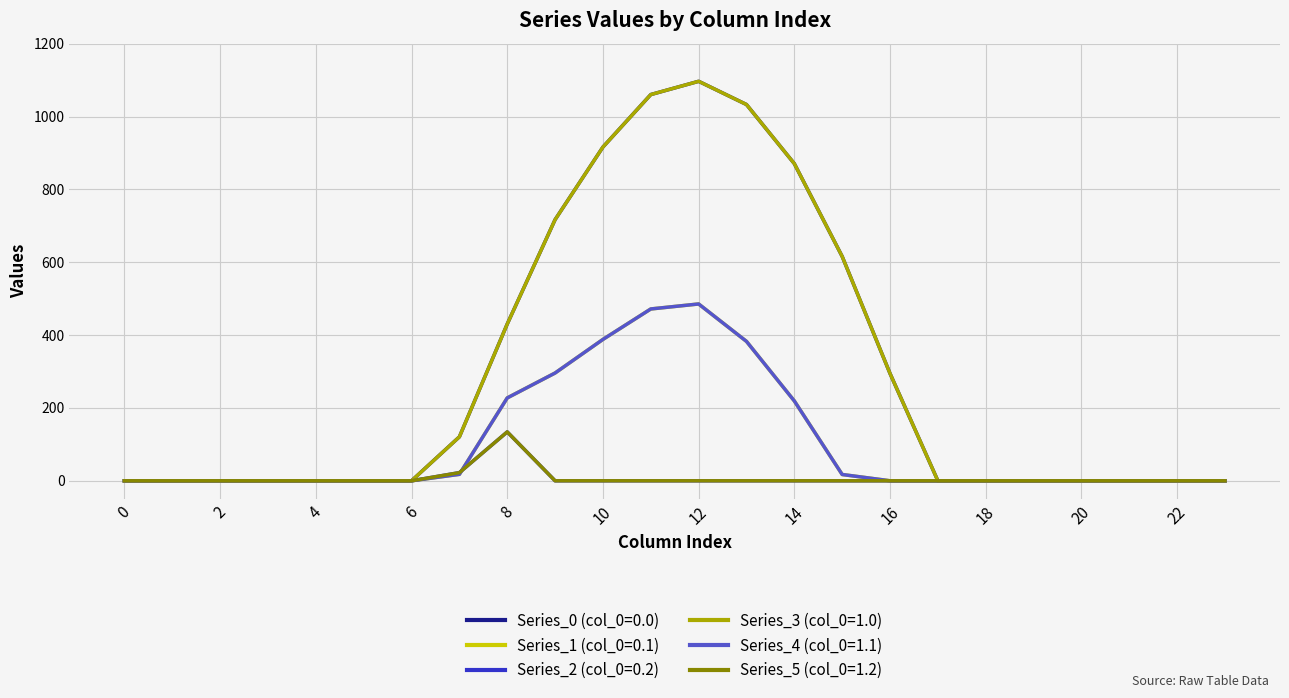

Which series has the largest total across all categories?

Series_0 (col_0=0.0)